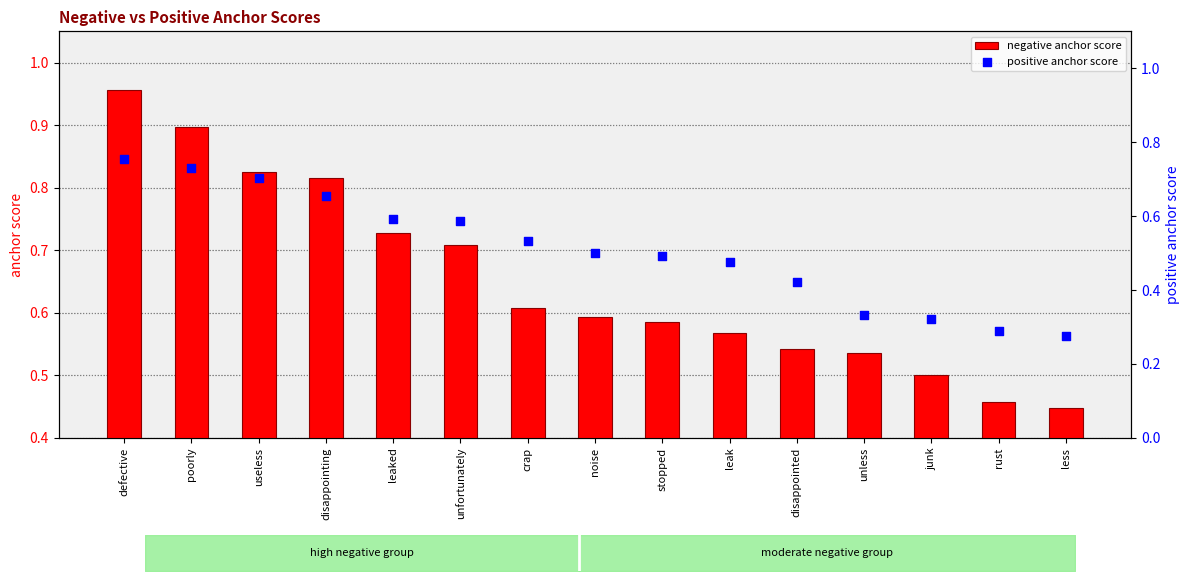

Which series has the largest total across all categories?

negative anchor score